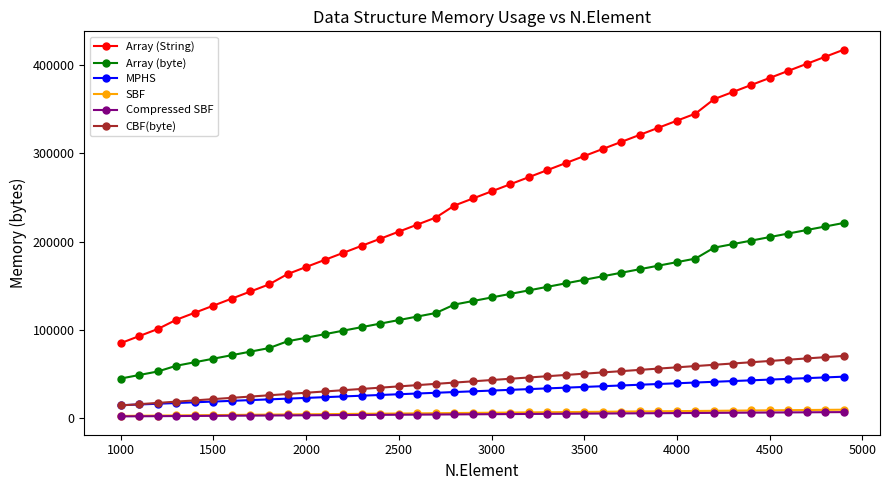

True or false: SBF and MPHS intersect in this chart.

False